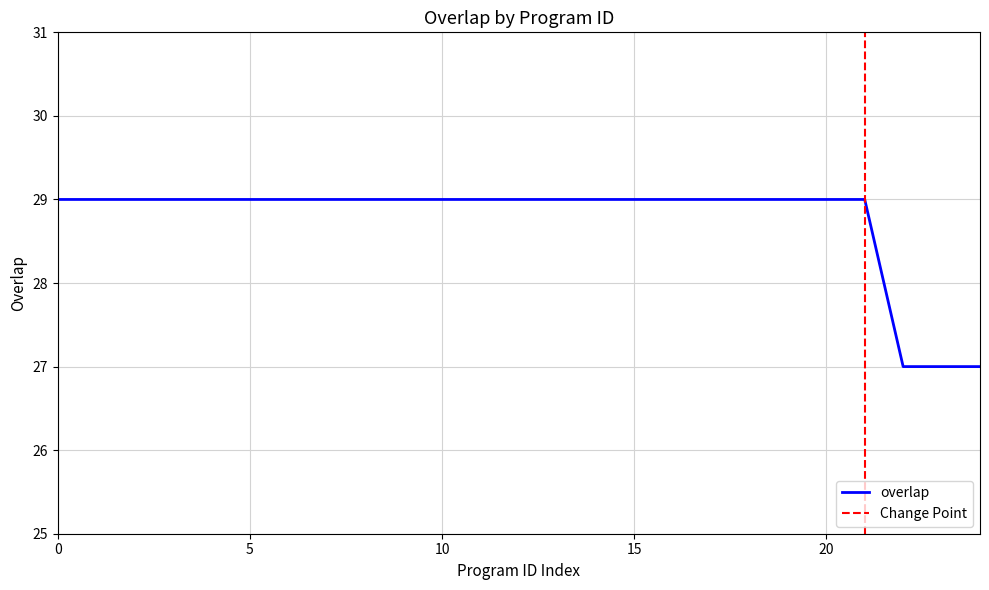

The overlap series shows 42 at 10. True or false?

False